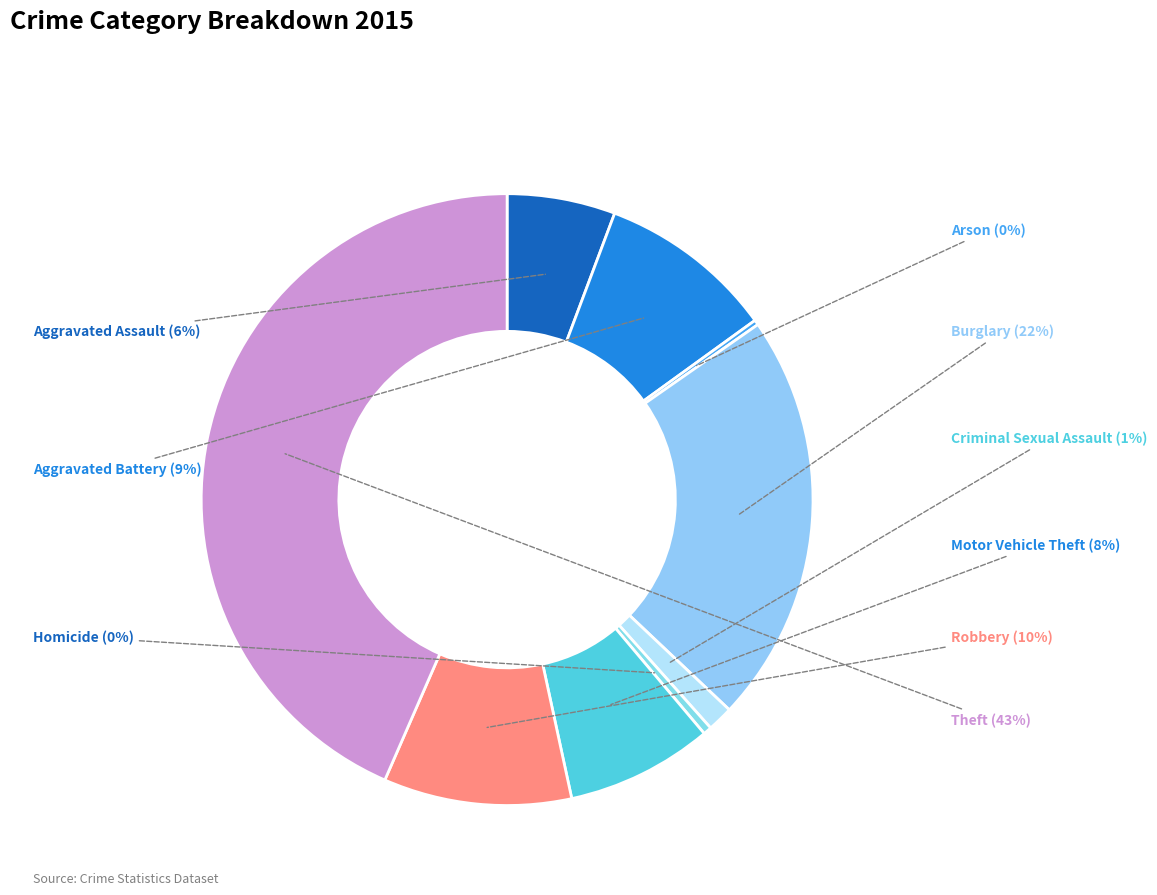

Does Homicide represent more than half of the total?

No